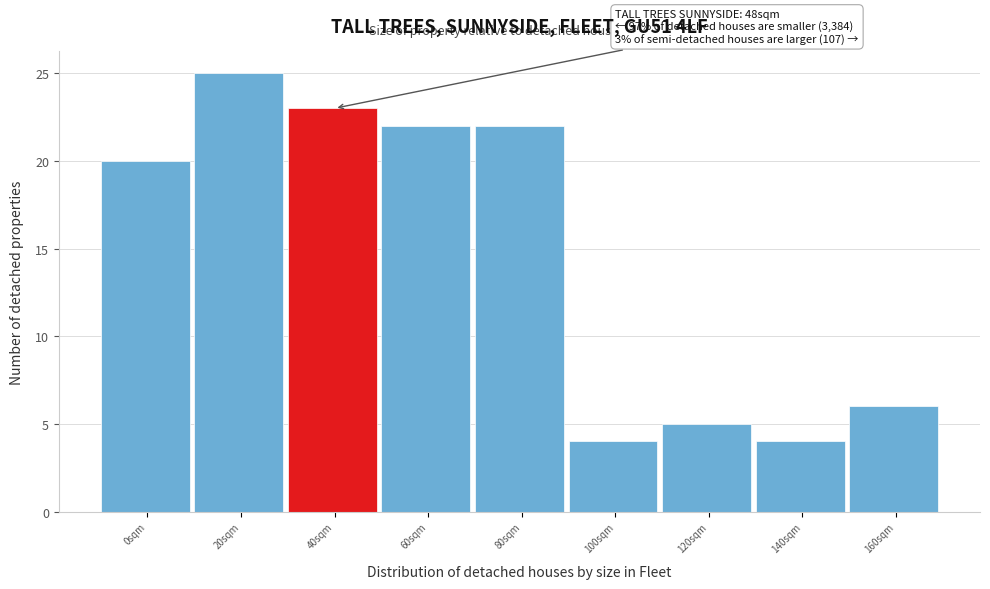

Reading right to left, extract all data points from this chart.

160sqm=6	140sqm=4	120sqm=5	100sqm=4	80sqm=22	60sqm=22	40sqm=23	20sqm=25	0sqm=20